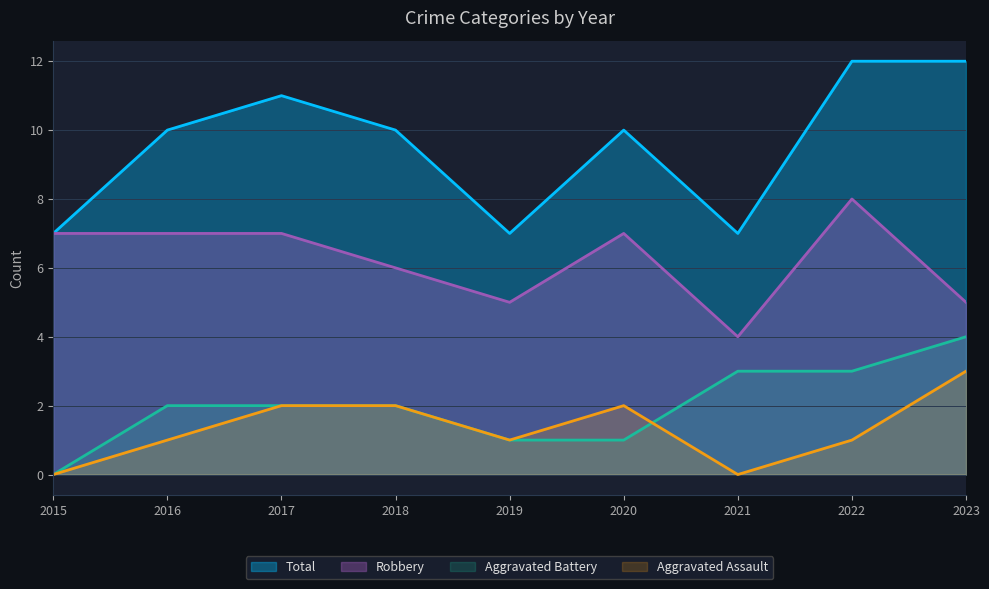

True or false: Robbery and Aggravated Battery intersect in this chart.

False